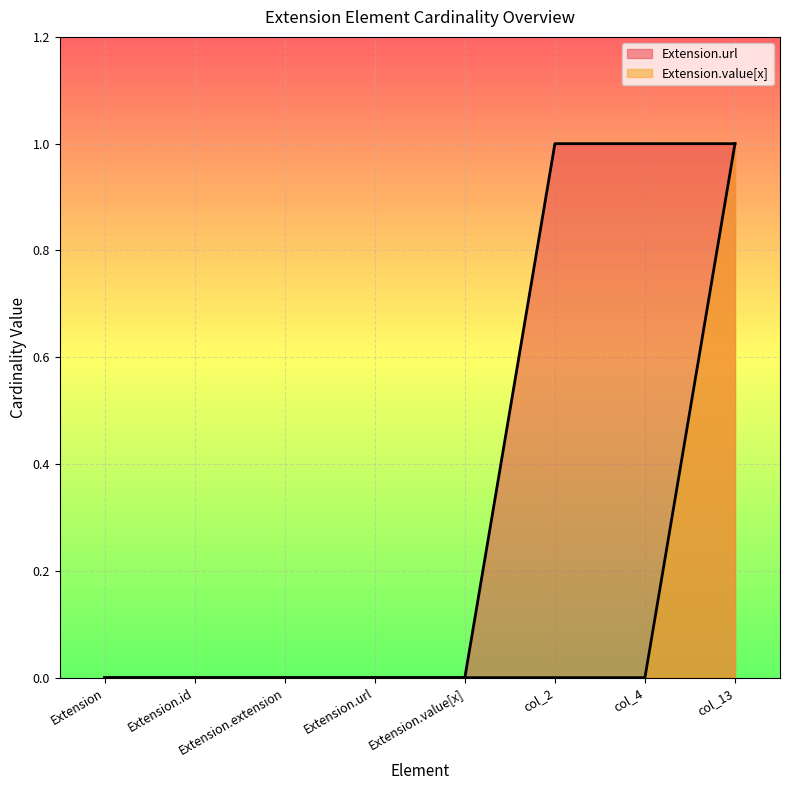

Is the value of Extension.url at col_4 greater than the value of Extension.value[x] at Extension.url?

Yes